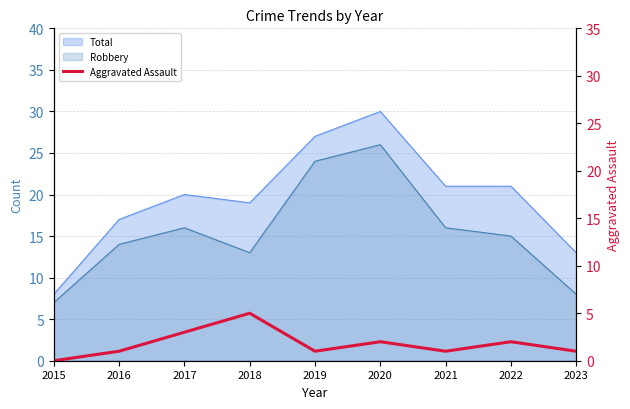

At which category does the data reach its first local valley?

2019